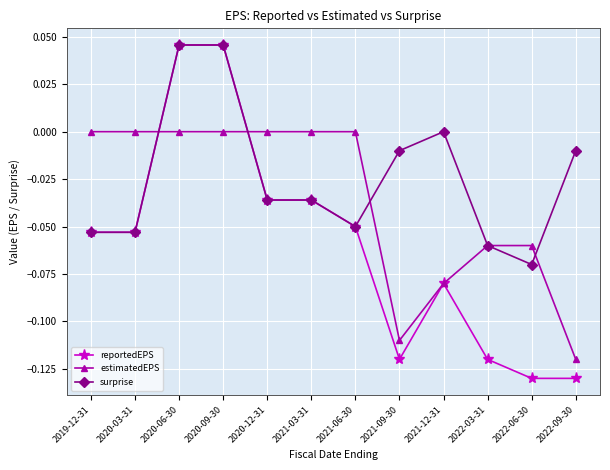

List the series in order of their overall mean, lowest first.

reportedEPS, estimatedEPS, surprise